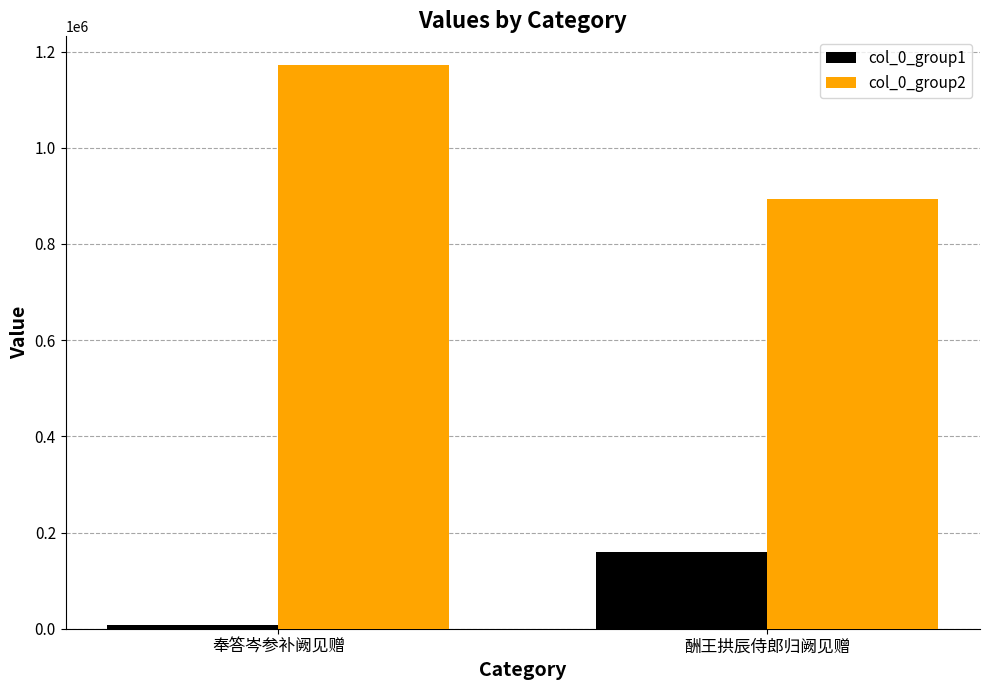

What are all the series names shown in the legend?

col_0_group1, col_0_group2